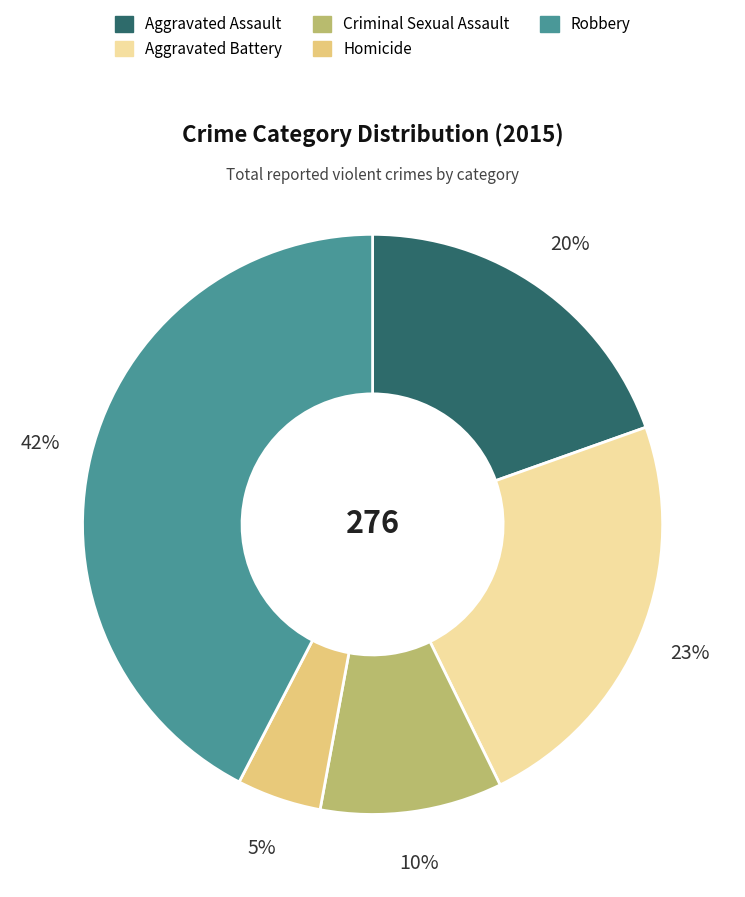

To the nearest percent, what is the difference between the Aggravated Battery and Robbery slice percentages?

19%